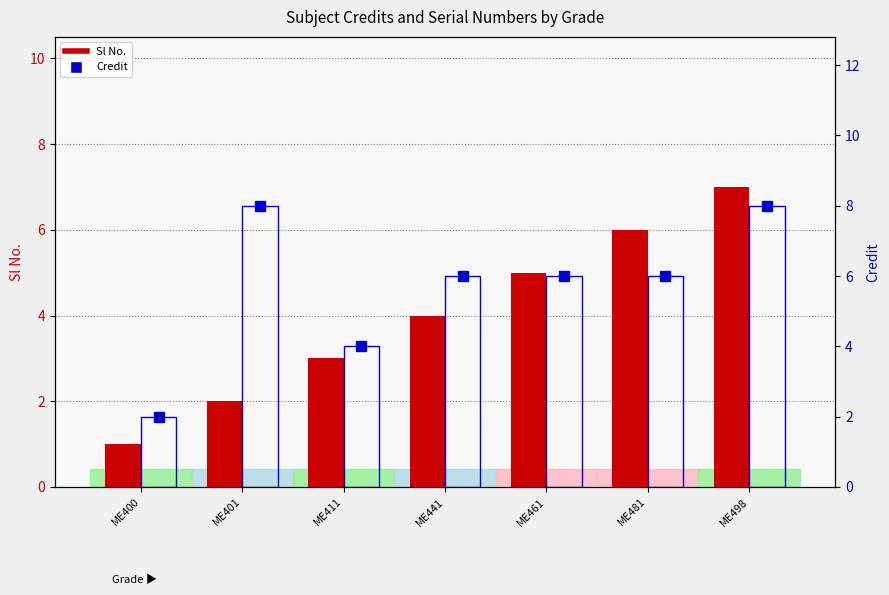

What is the difference between the second highest and minimum values in the Credit series?

6